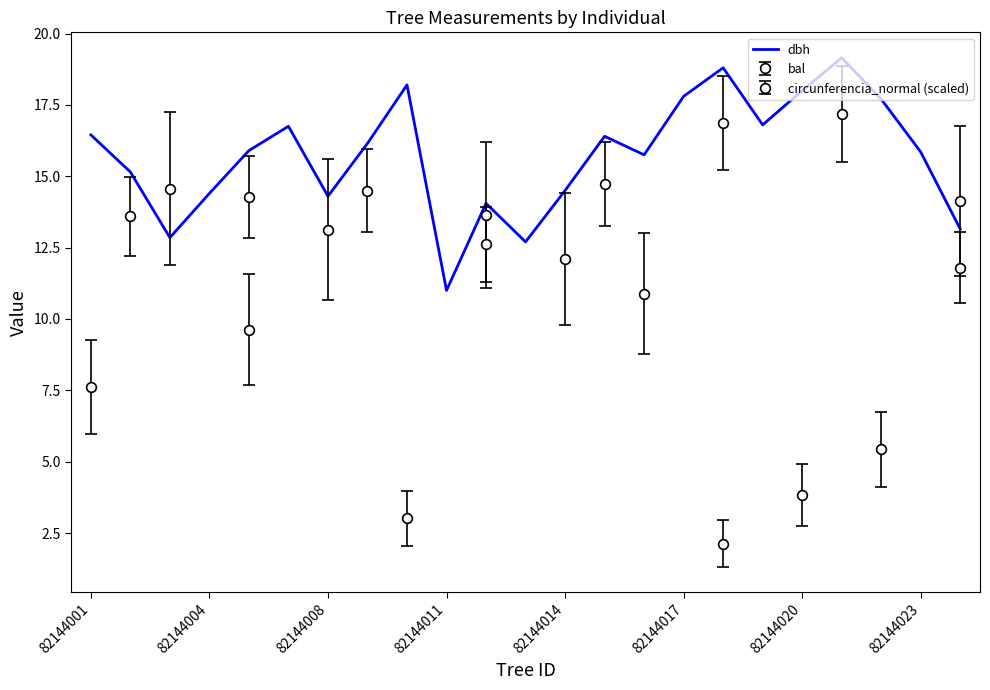

Which category has the lowest value in the dbh series?

82144011